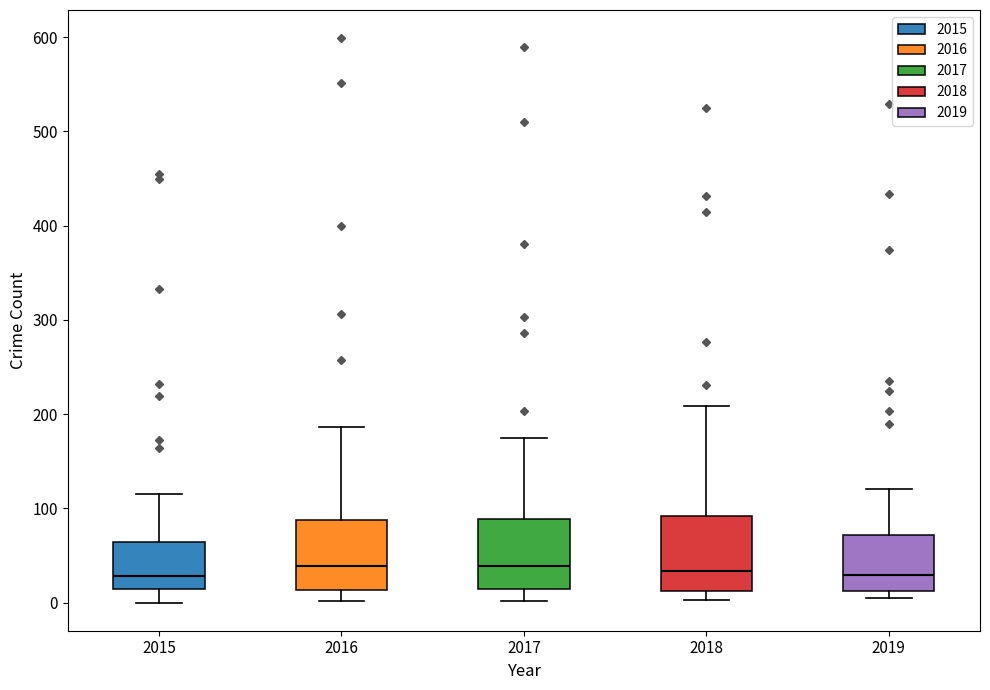

Where is the upper edge of the box at x = 2016 on the y-axis? The values are not printed on the chart, so give them approximately, as read against the axis.

90